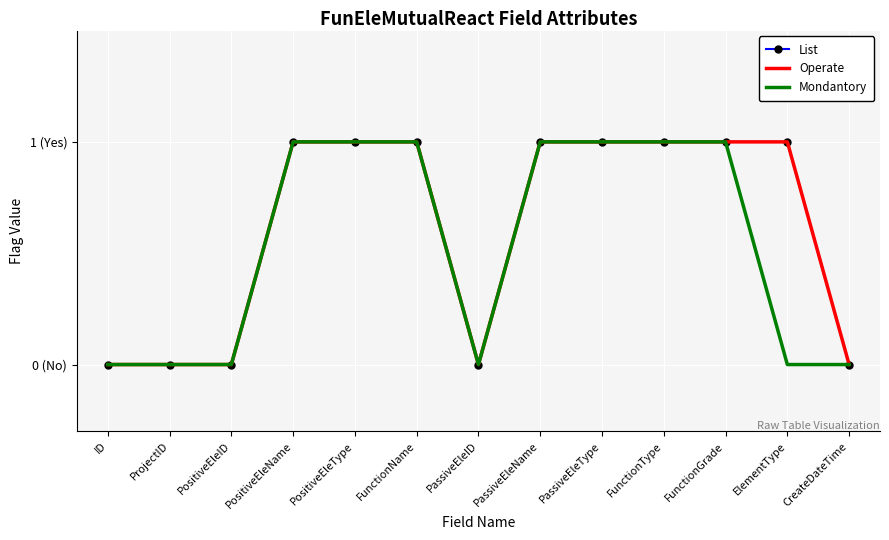

What is the total value across all series at FunctionName?

3